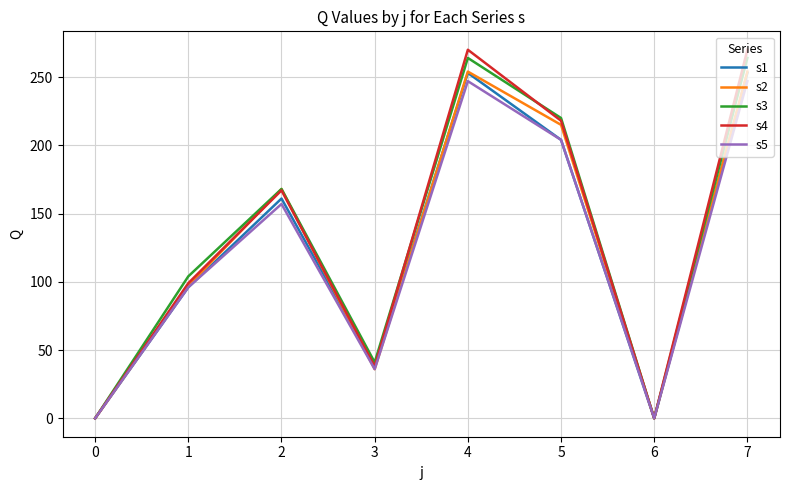

What value does the s5 series have at 4, to the nearest 5?

245